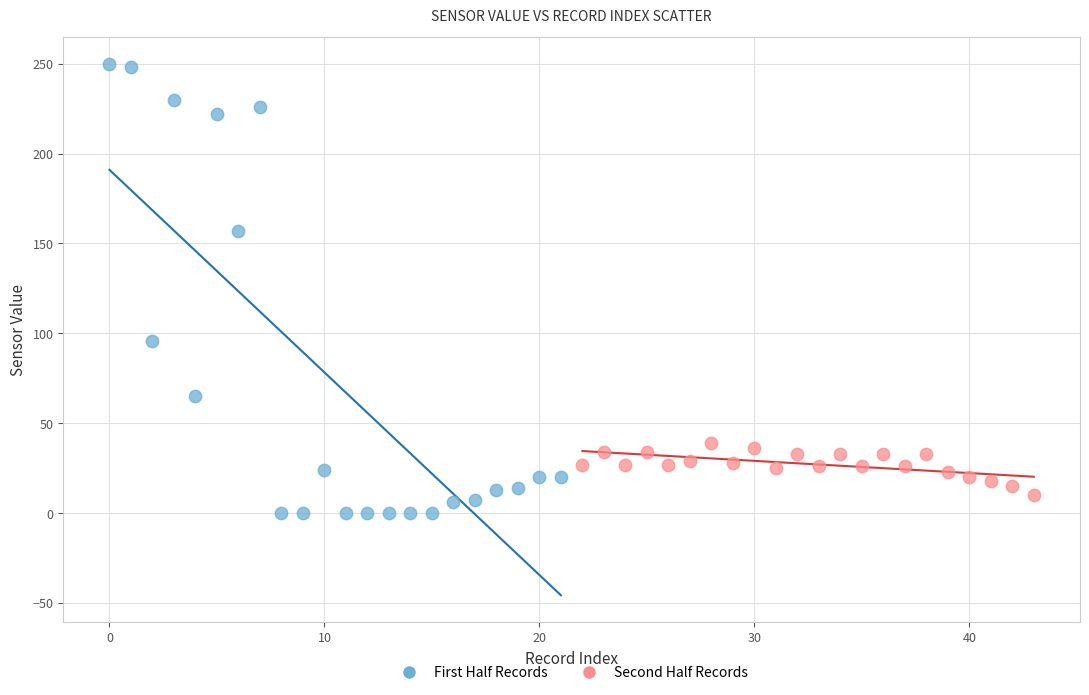

Which series reaches the maximum Y coordinate?

First Half Records